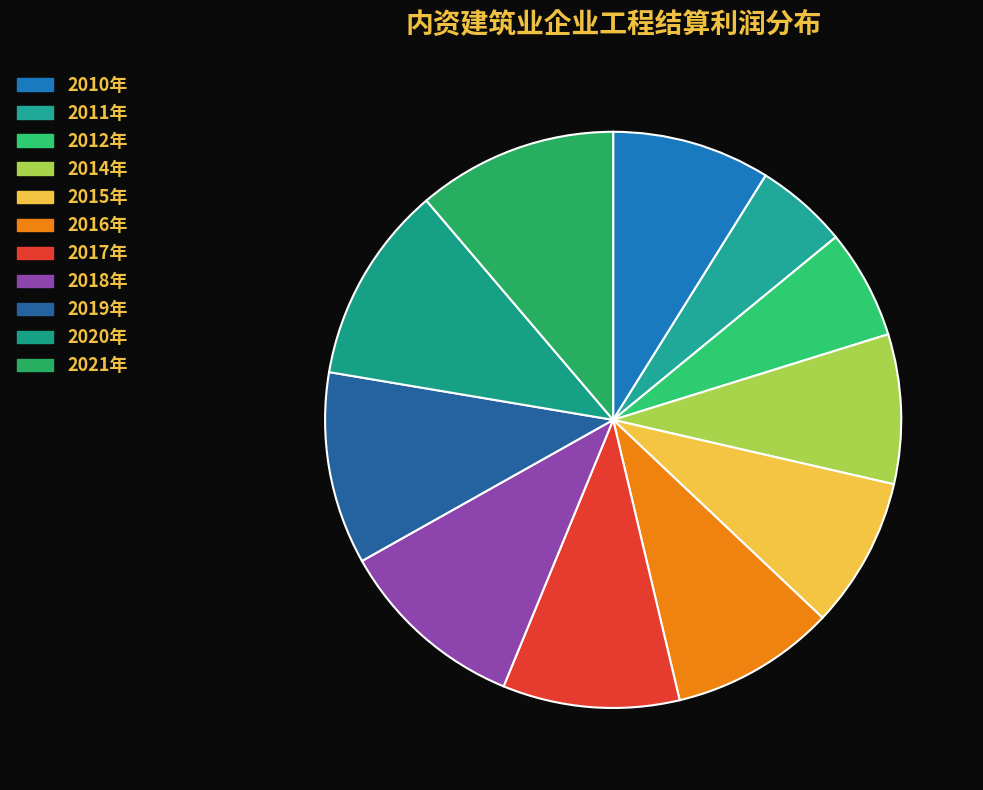

How many segments does this pie chart have?

11